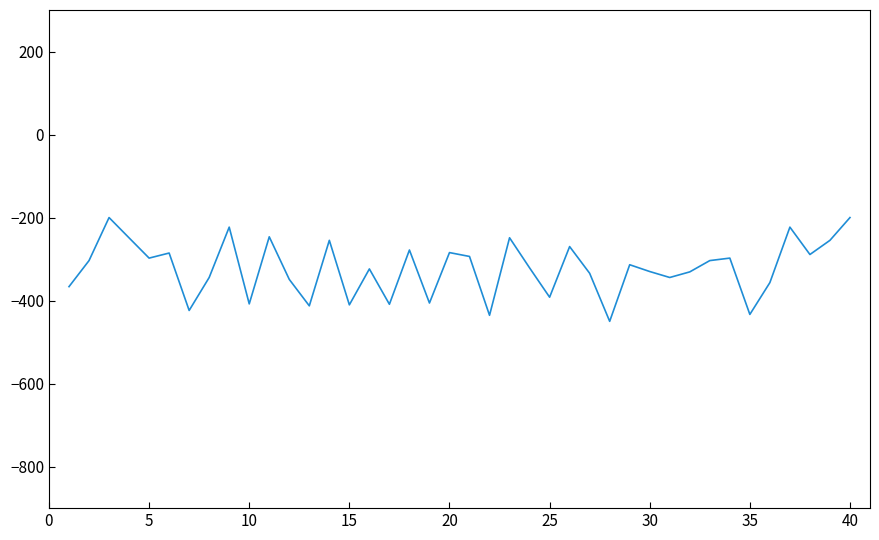

What is the difference between the maximum and minimum values?

250.0